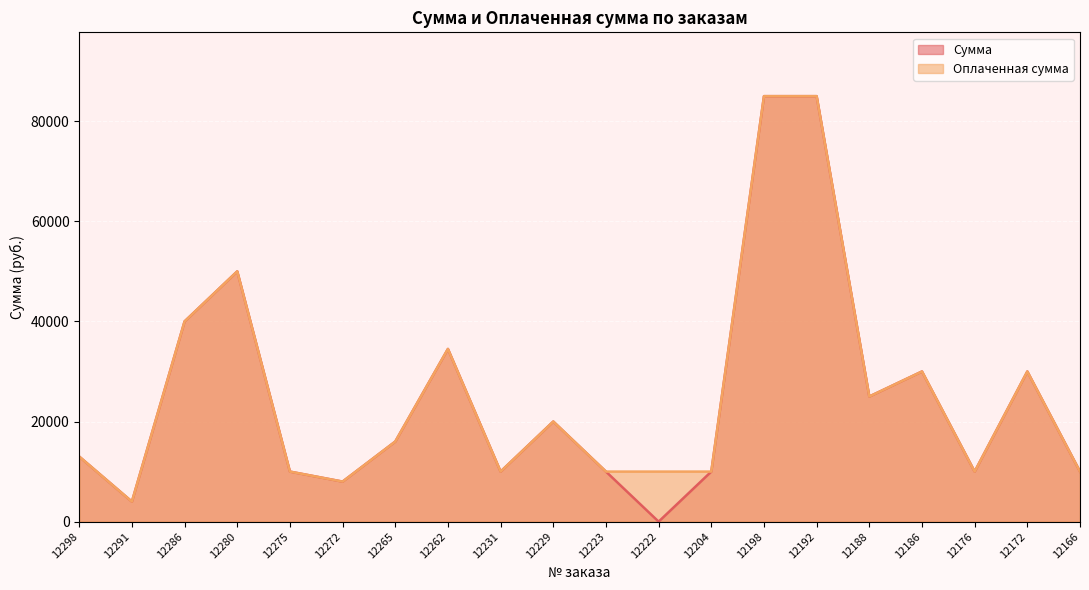

True or false: Сумма has more than 1 interior local peaks.

True